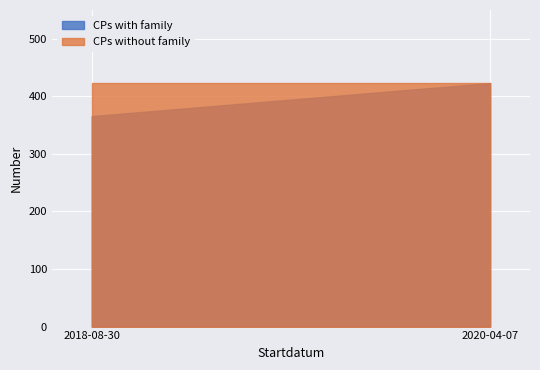

Rank the series by their maximum value, from lowest to highest.

CPs with family, CPs without family